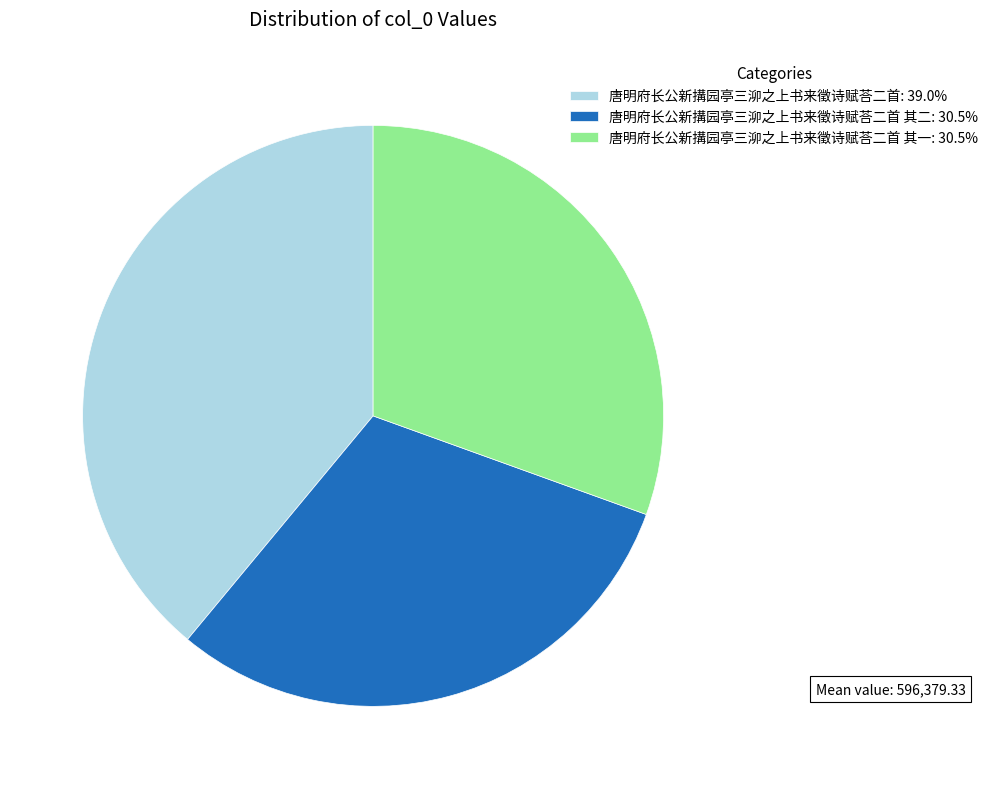

Is there any slice that represents more than half of the pie?

No